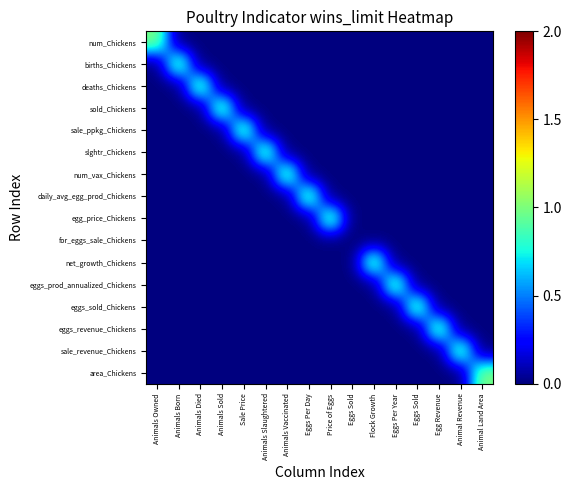

What is the total value across all series at Sale Price?

1